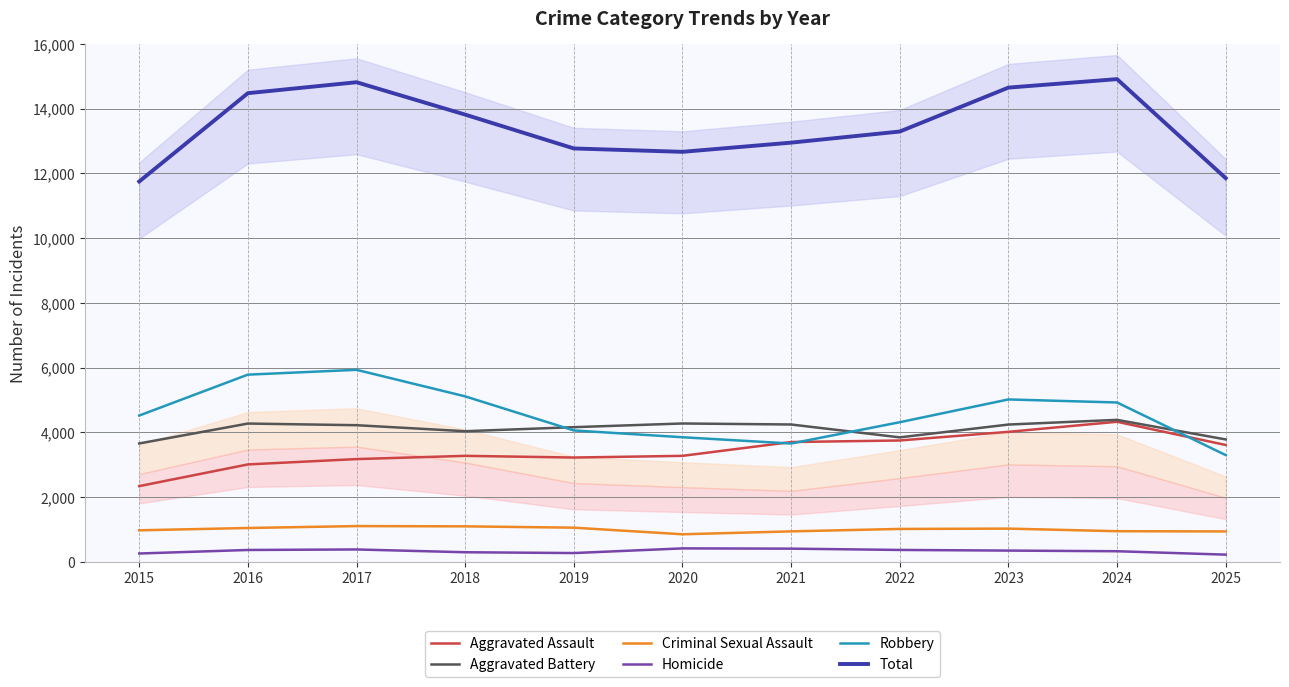

How many lines are shown in the chart?

6